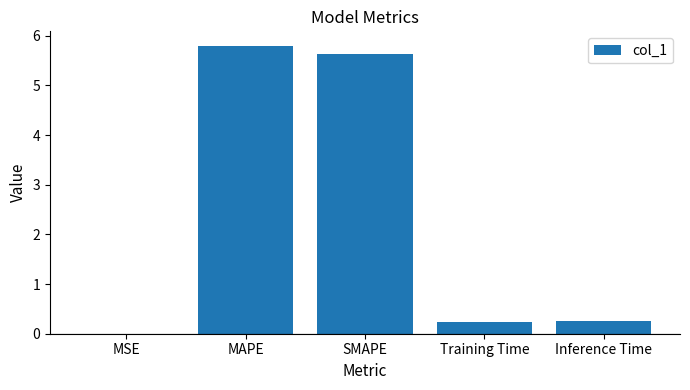

What is the difference between the values at SMAPE and MSE?

5.6